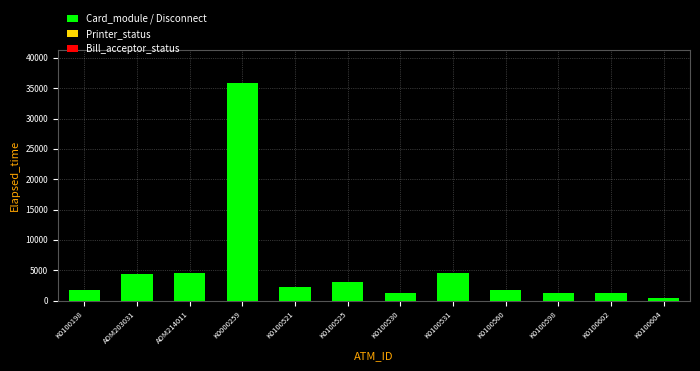

What is the approximate value at K0100560, to the nearest 100?

1800